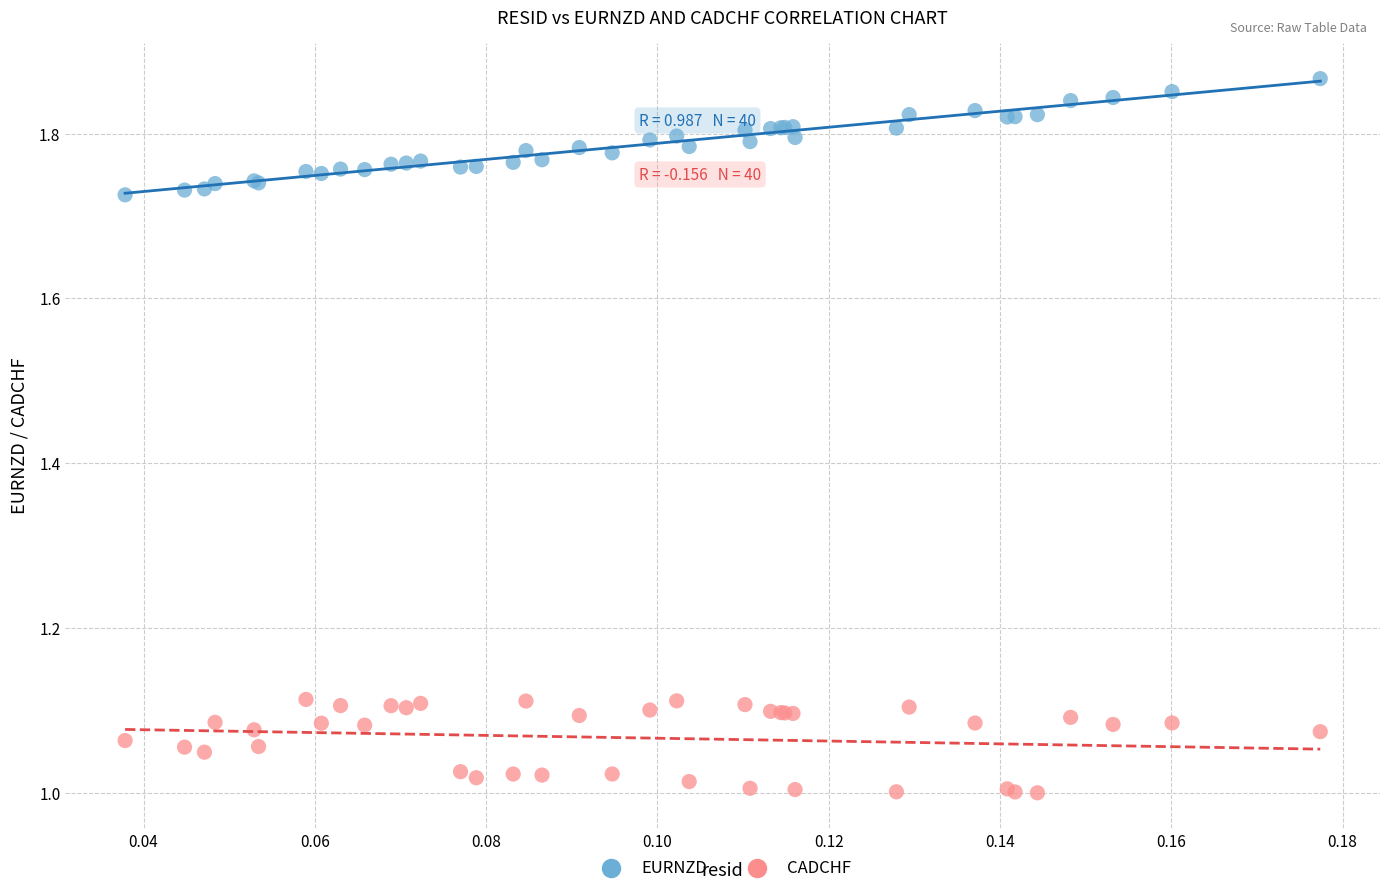

Which series reaches the maximum Y coordinate?

EURNZD